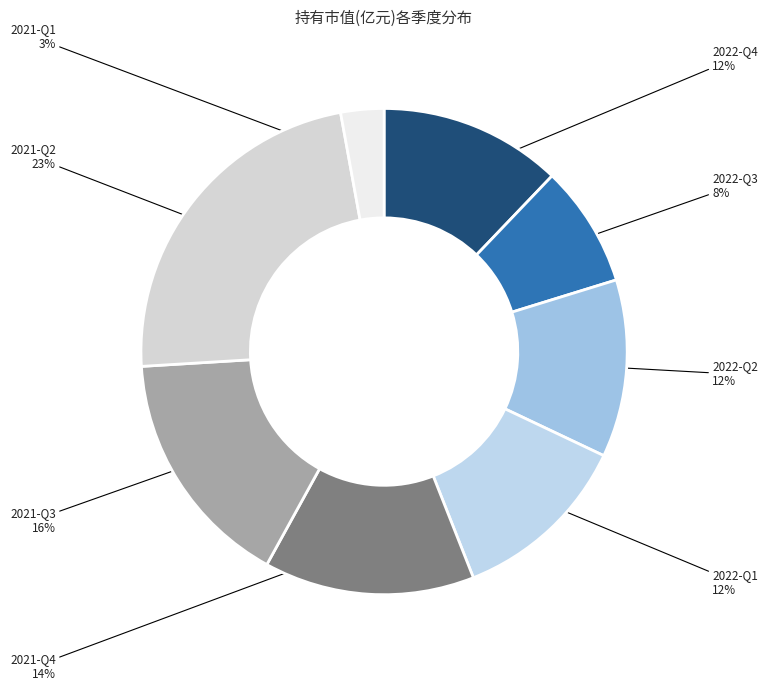

Is 2022-Q1 the majority of the pie?

No